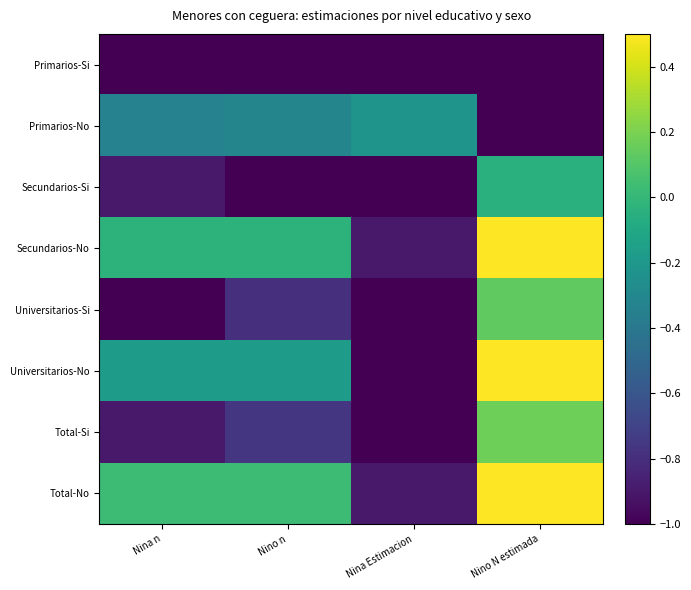

Reading right to left, extract all data points from this chart.

Primarios-Si: Nino N estimada=-1.0	Nina Estimacion=-1.0	Nino n=-1.0	Nina n=-1.0
Primarios-No: Nino N estimada=-1.0	Nina Estimacion=-0.2	Nino n=-0.3	Nina n=-0.3
Secundarios-Si: Nino N estimada=-0.0	Nina Estimacion=-1.0	Nino n=-1.0	Nina n=-0.9
Secundarios-No: Nino N estimada=0.9	Nina Estimacion=-0.9	Nino n=-0.0	Nina n=-0.0
Universitarios-Si: Nino N estimada=0.1	Nina Estimacion=-1.0	Nino n=-0.8	Nina n=-1.0
Universitarios-No: Nino N estimada=0.8	Nina Estimacion=-1.0	Nino n=-0.2	Nina n=-0.2
Total-Si: Nino N estimada=0.2	Nina Estimacion=-1.0	Nino n=-0.8	Nina n=-0.9
Total-No: Nino N estimada=1.0	Nina Estimacion=-0.9	Nino n=0.0	Nina n=0.0